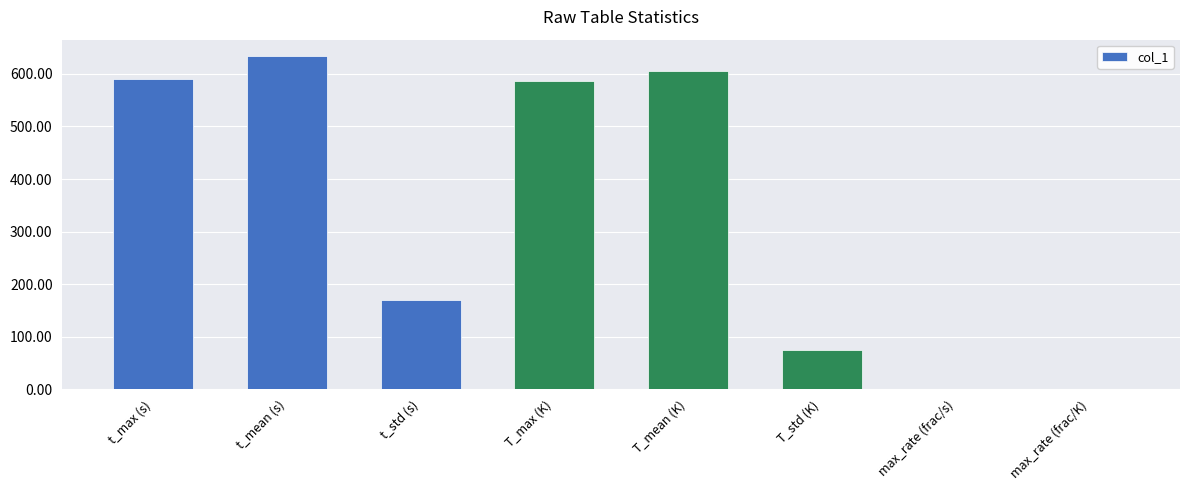

What is the sum of all values?

2659.0